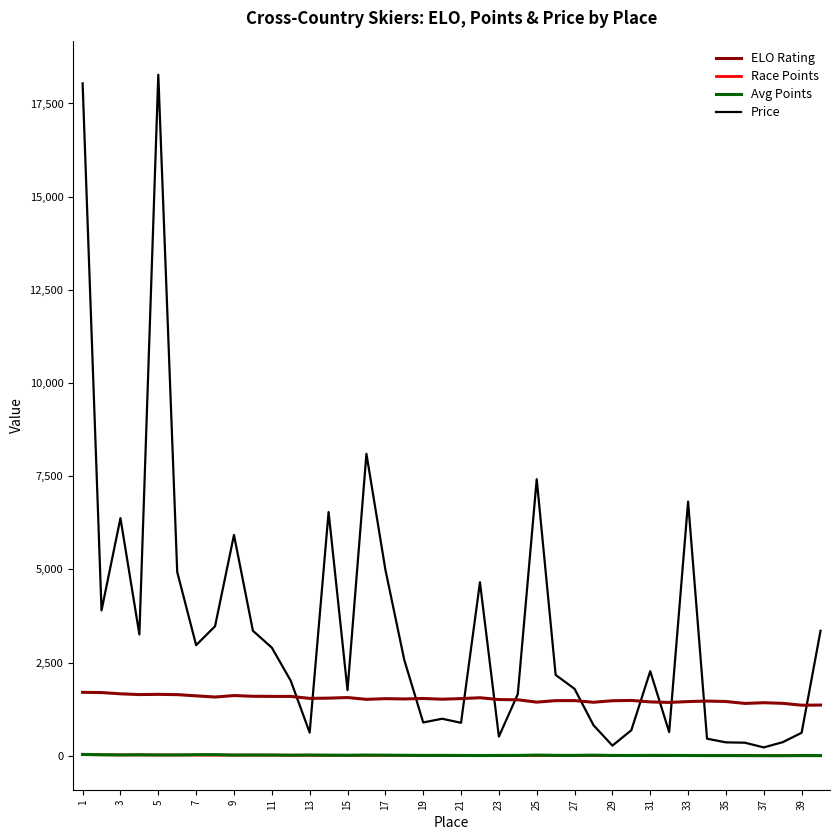

What is the greatest value displayed?

18272.0